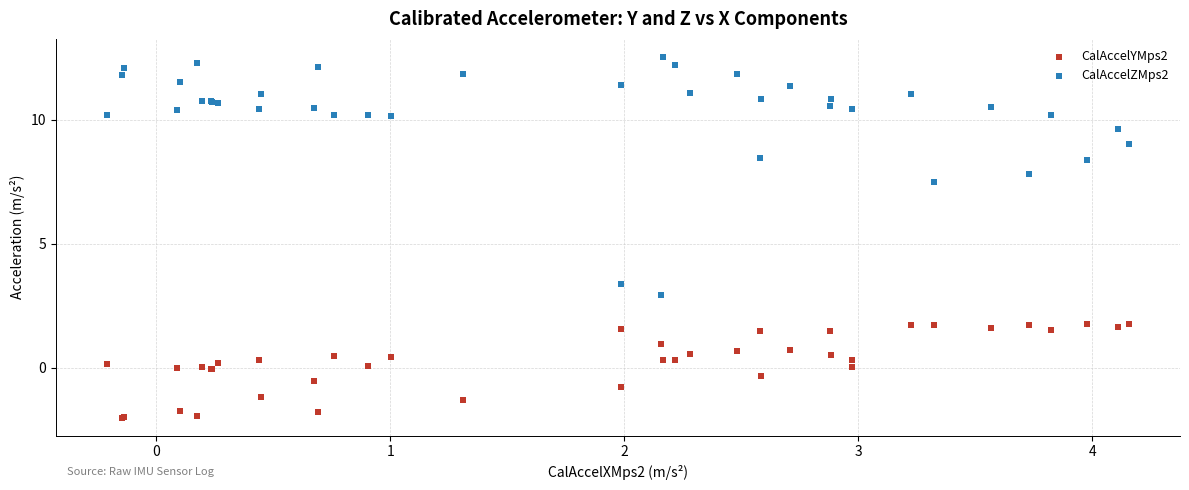

What is the X range (max minus min) for the scatter plot?

4.4